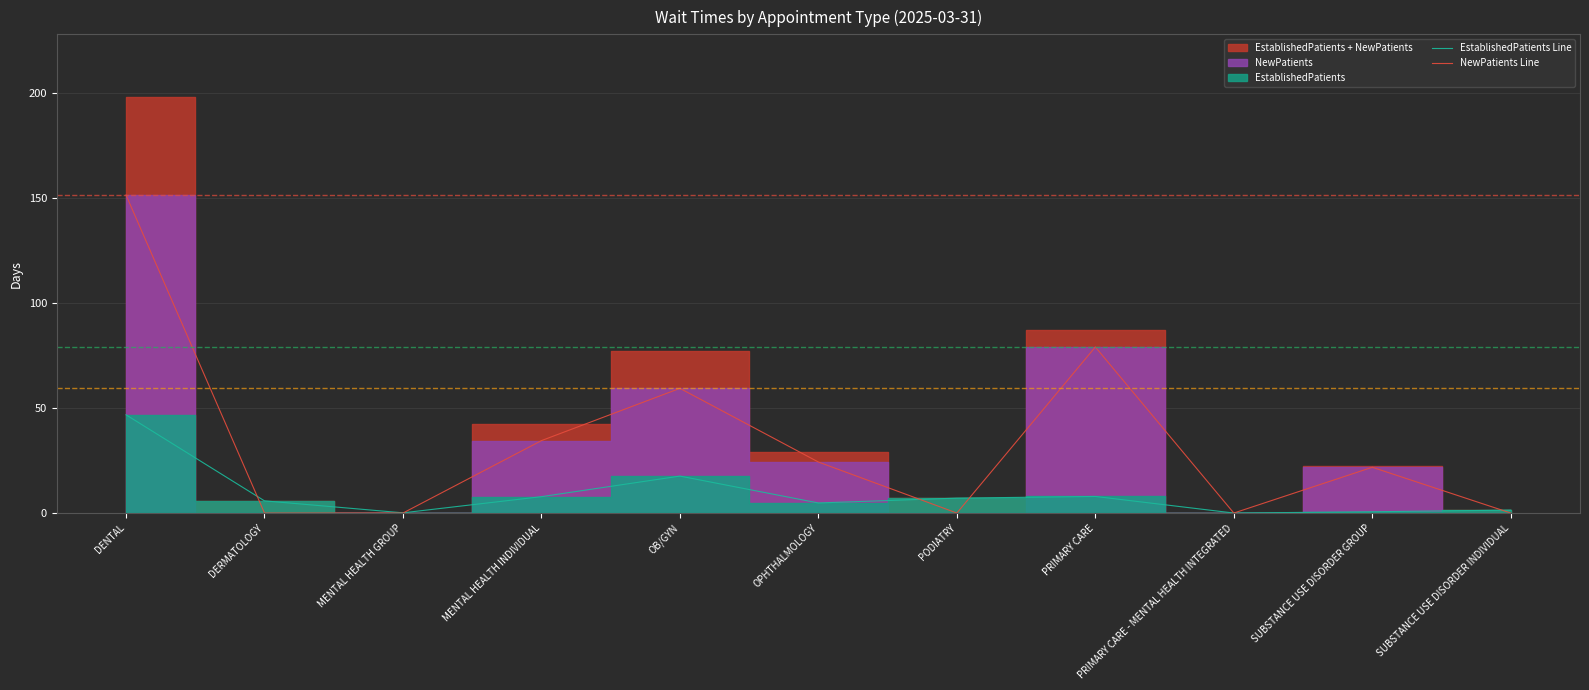

Reading left to right, list all the values displayed in this chart.

EstablishedPatients Line: DENTAL=46.8	DERMATOLOGY=5.8	MENTAL HEALTH GROUP=0.1	MENTAL HEALTH INDIVIDUAL=7.8	OB/GYN=17.6	OPHTHALMOLOGY=4.8	PODIATRY=7.1	PRIMARY CARE=7.9	PRIMARY CARE - MENTAL HEALTH INTEGRATED=0.0	SUBSTANCE USE DISORDER GROUP=0.6	SUBSTANCE USE DISORDER INDIVIDUAL=1.4
NewPatients Line: DENTAL=151.5	DERMATOLOGY=0.0	MENTAL HEALTH GROUP=0.0	MENTAL HEALTH INDIVIDUAL=34.5	OB/GYN=59.4	OPHTHALMOLOGY=24.3	PODIATRY=0.0	PRIMARY CARE=79.1	PRIMARY CARE - MENTAL HEALTH INTEGRATED=0.0	SUBSTANCE USE DISORDER GROUP=21.8	SUBSTANCE USE DISORDER INDIVIDUAL=0.0